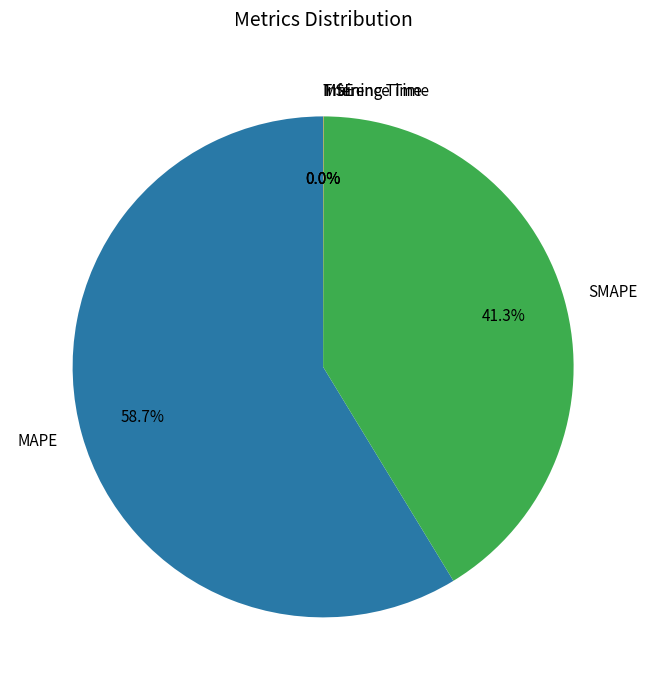

Is there any slice that represents more than half of the pie?

Yes